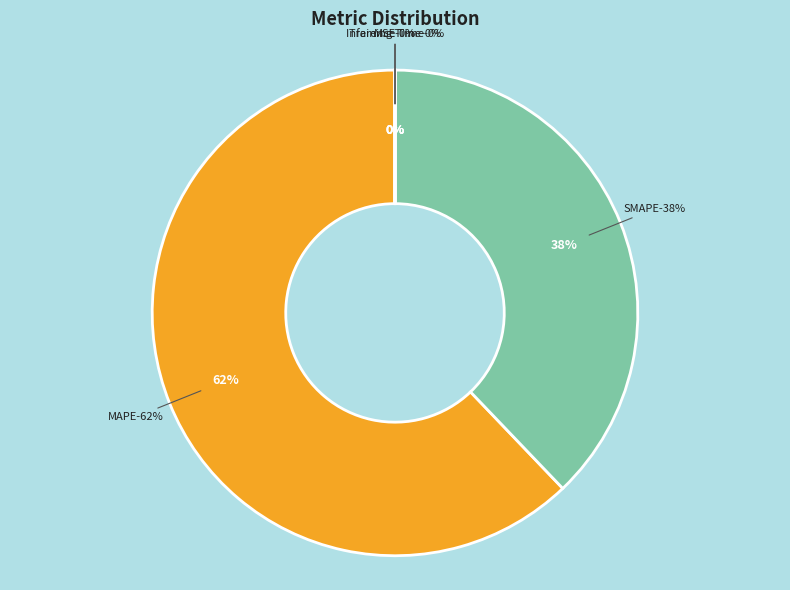

To the nearest percent, what percentage of the pie is SMAPE?

38%